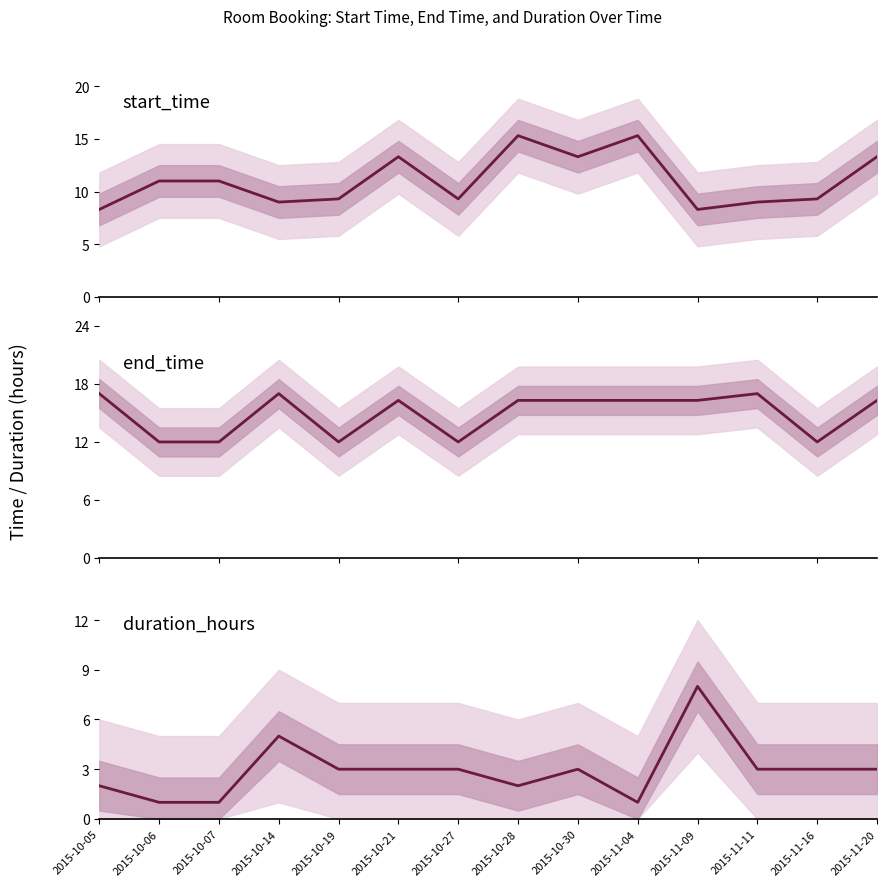

How many data points in end_time are less than 16?

5